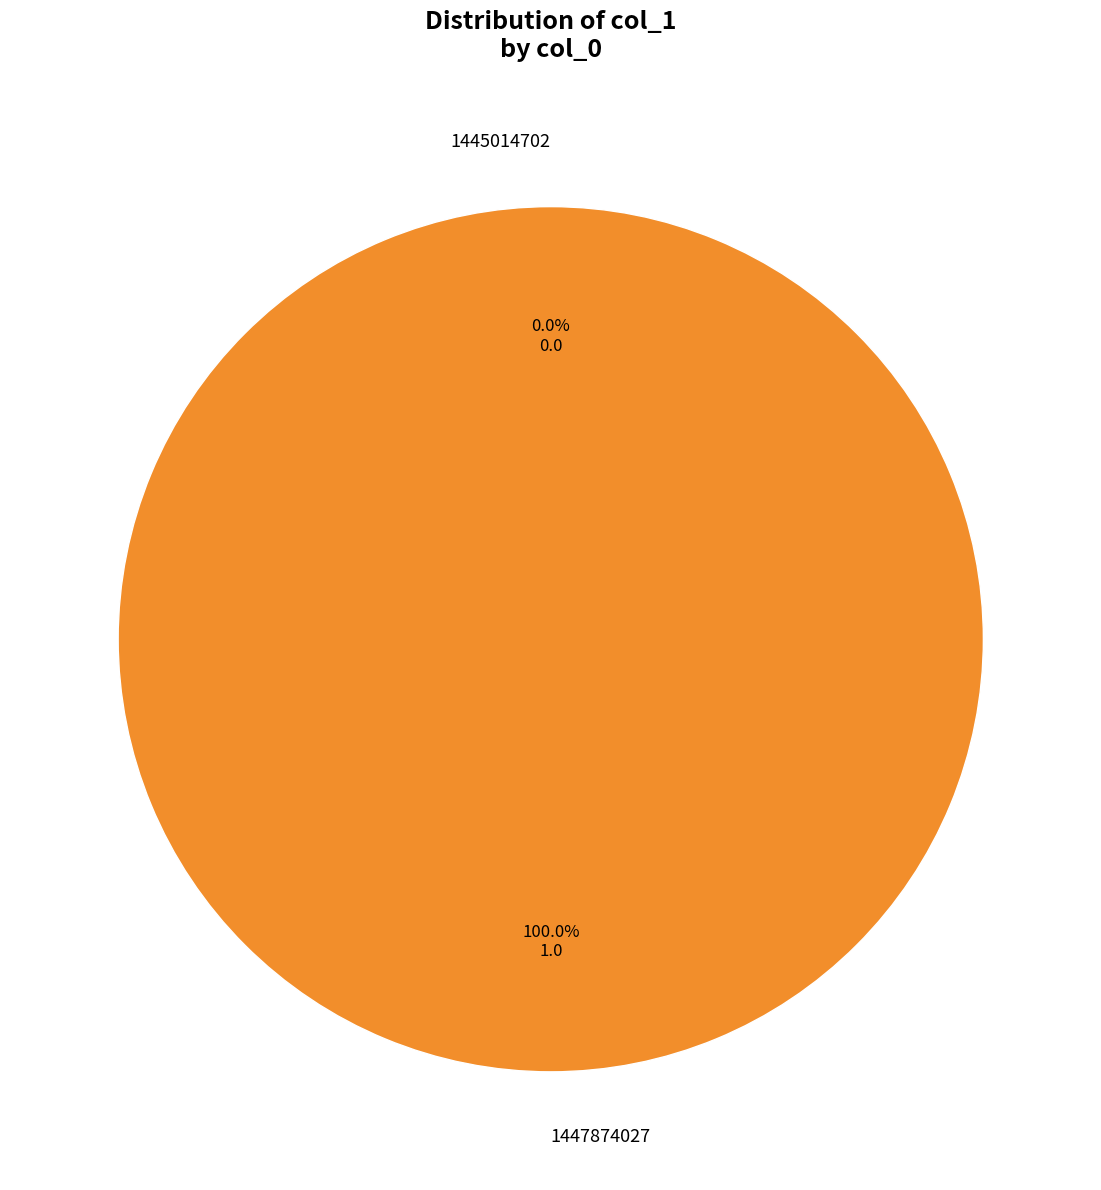

Do 1447874027 and 1445014702 together represent more than half of the pie?

Yes